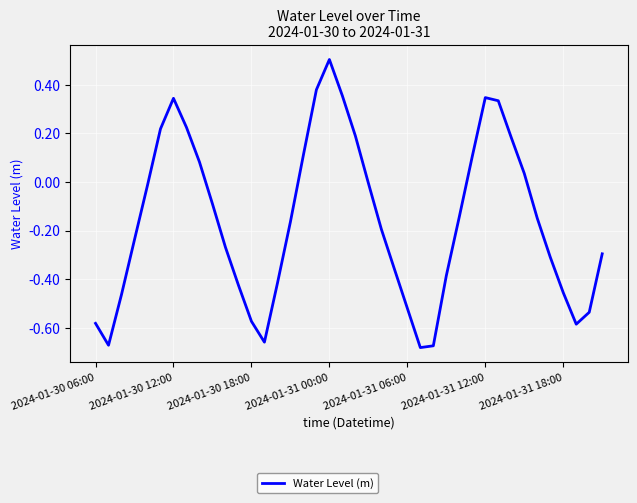

What is the greatest value displayed?

0.5